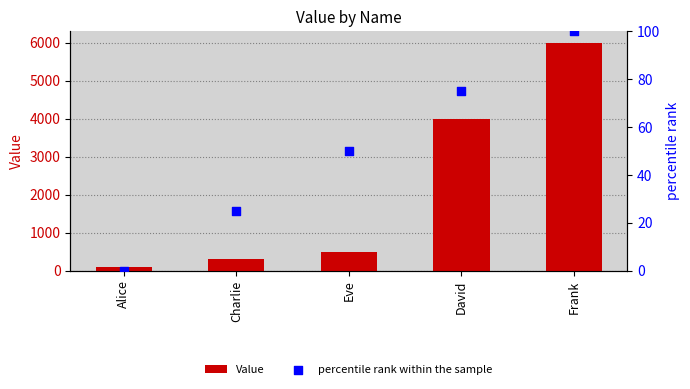

Which series has the largest Y range (max minus min)?

Value